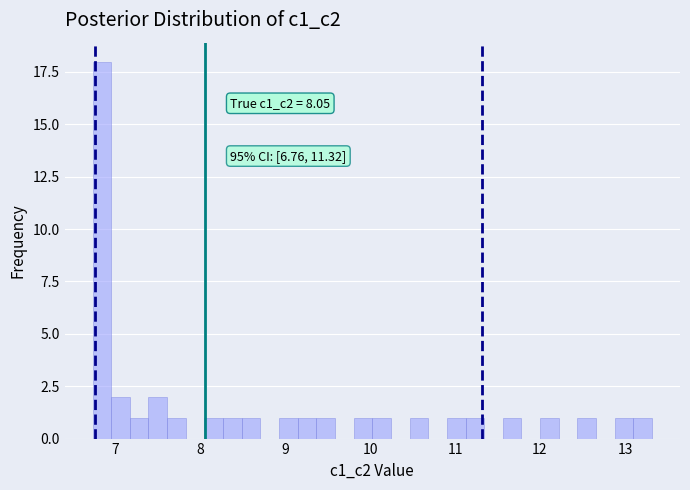

Around what value on the x-axis is the tallest bar? Give the approximate position of its centre, as read against the axis.

6.8